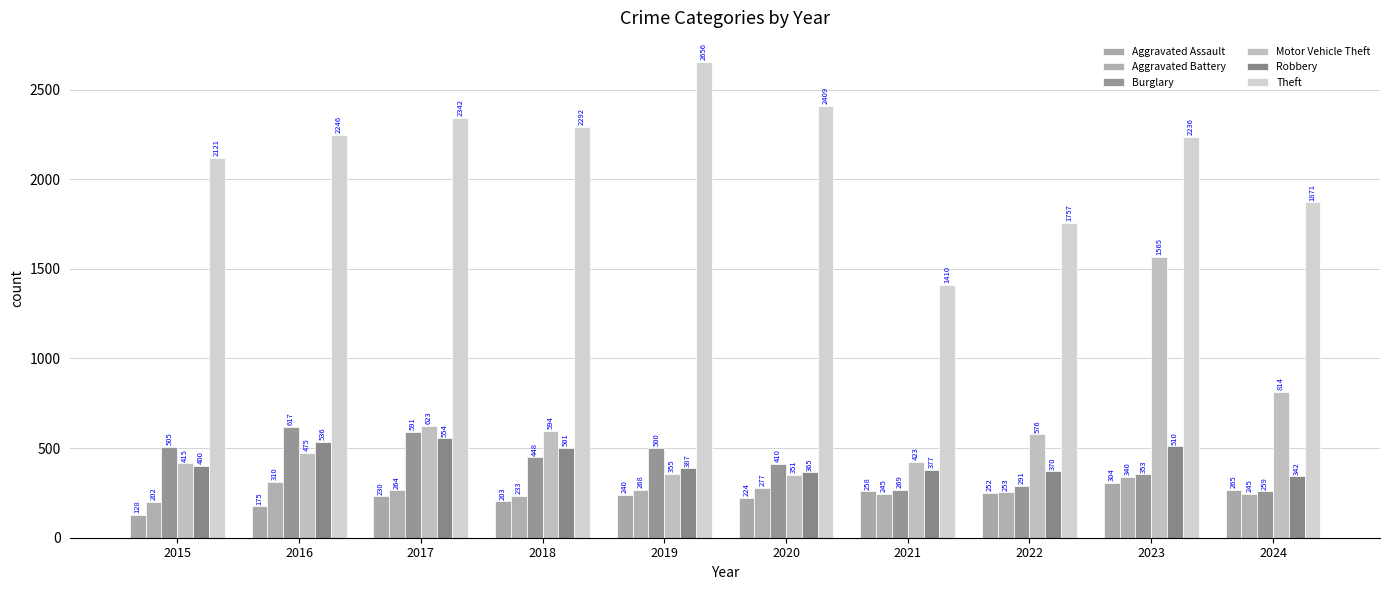

What is the sum of the Burglary values at 2020 and 2022?

701